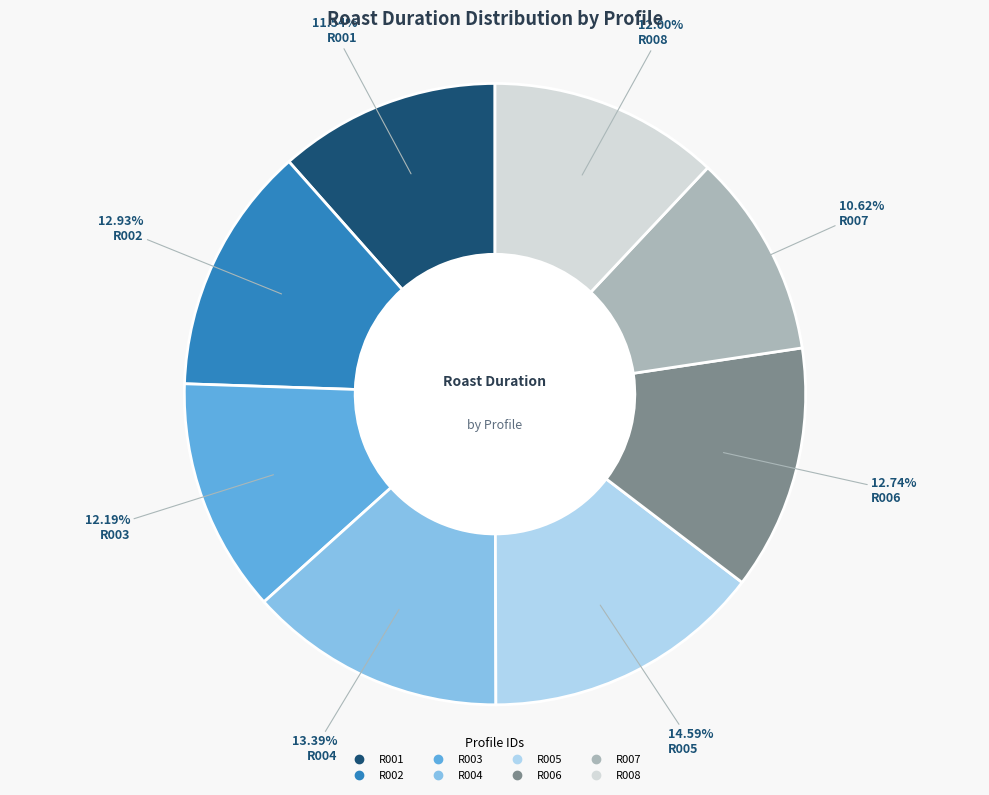

What percentage is the R006 slice, to the nearest percent?

13%